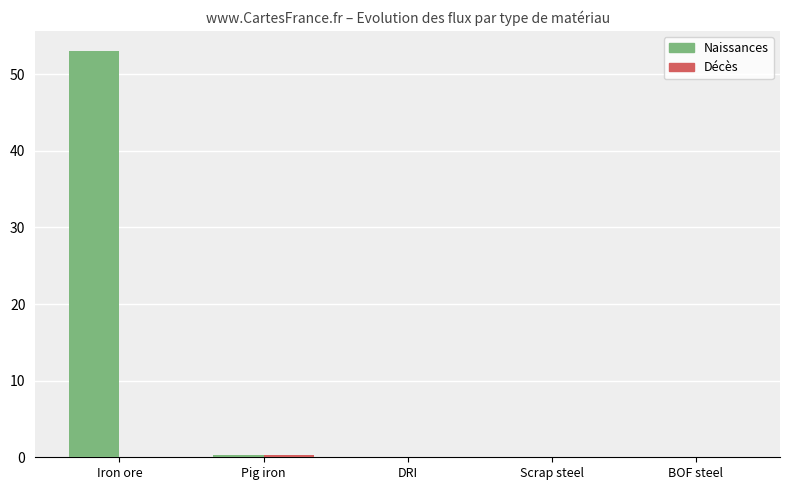

At which category is the sum across all series the highest?

Iron ore